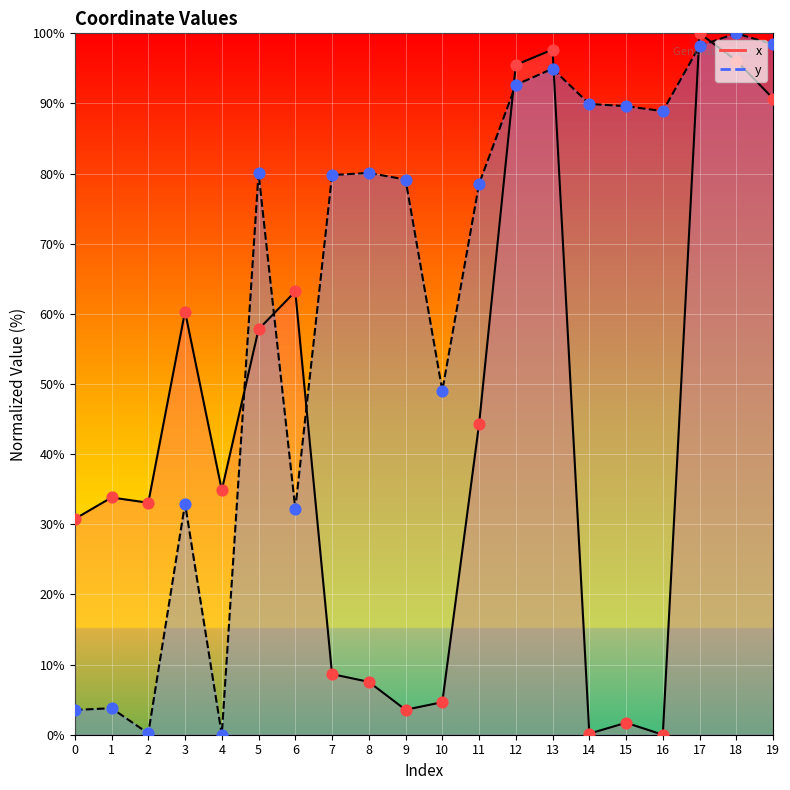

Which series has the largest total across all categories?

y